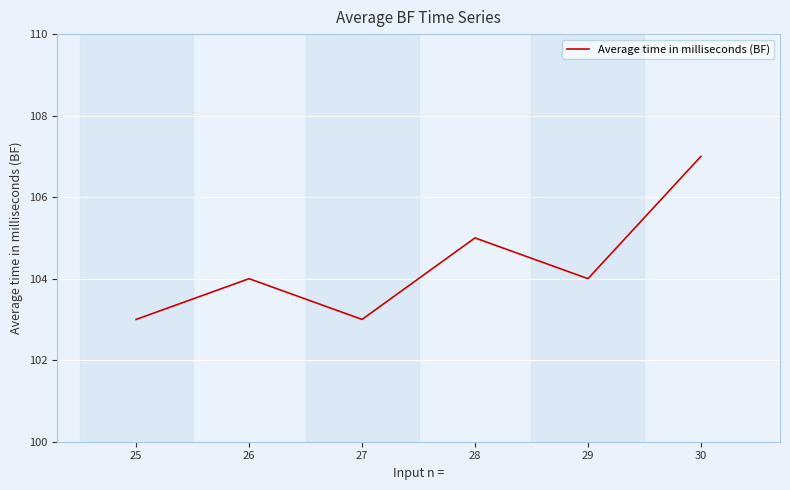

Reading right to left, list all the values displayed in this chart.

30=107	29=104	28=105	27=103	26=104	25=103